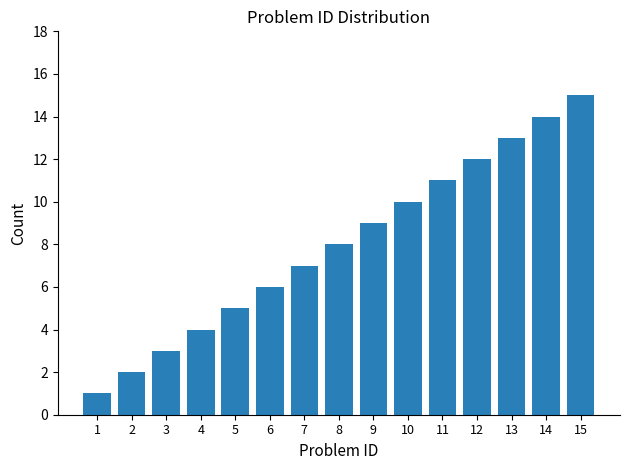

Which category has the highest value across all series?

15